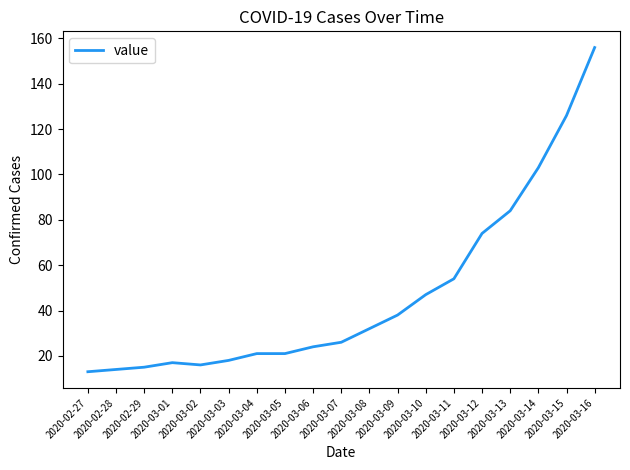

How many values are below 26?

9